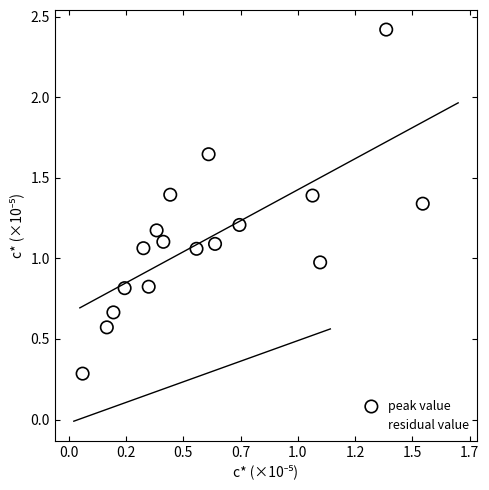

Which series reaches the maximum Y coordinate?

peak value